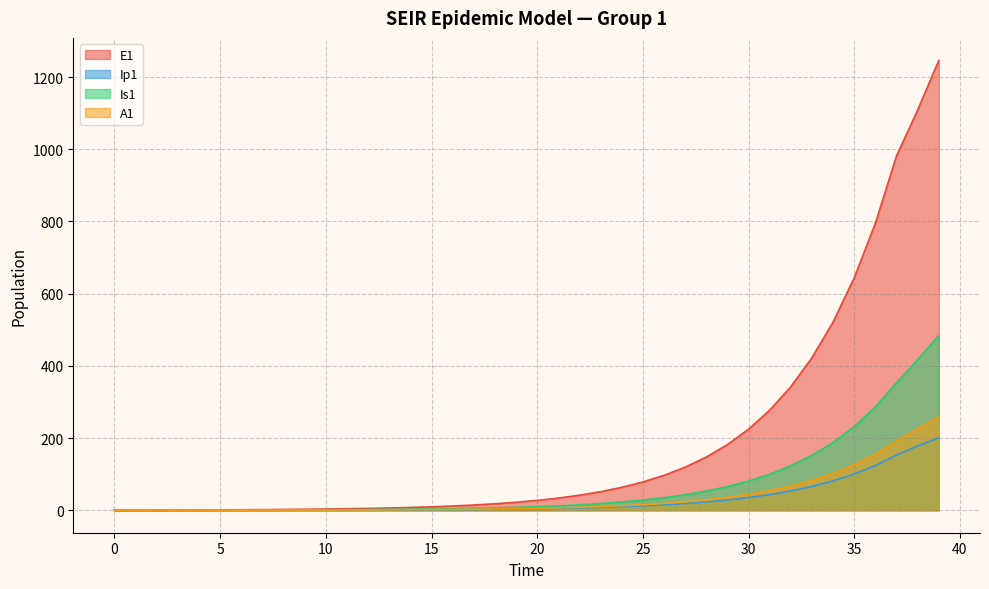

Is the value of Ip1 at 33 greater than the value of E1 at 0?

Yes